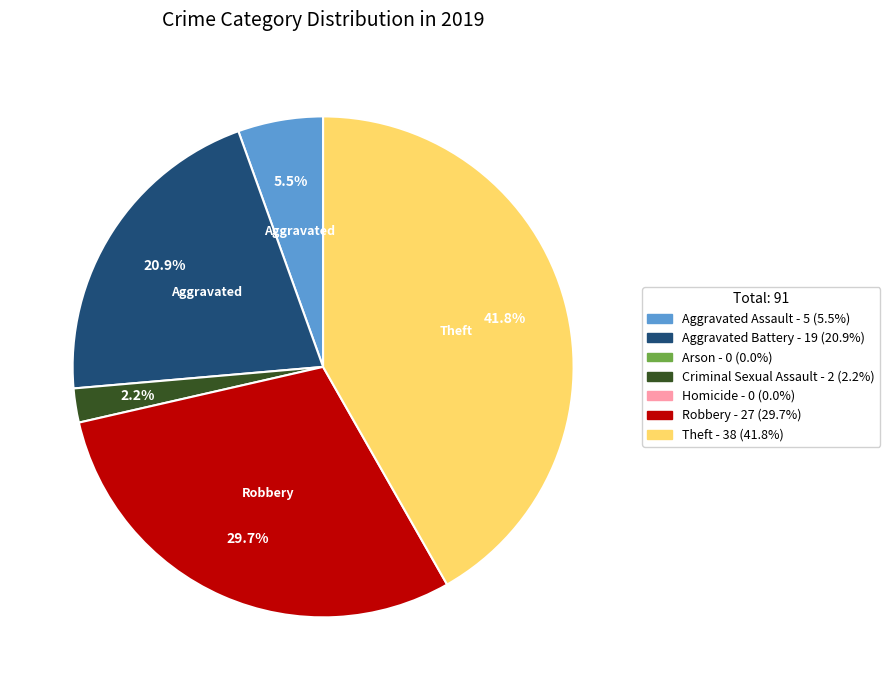

Count the number of slices in the pie.

5